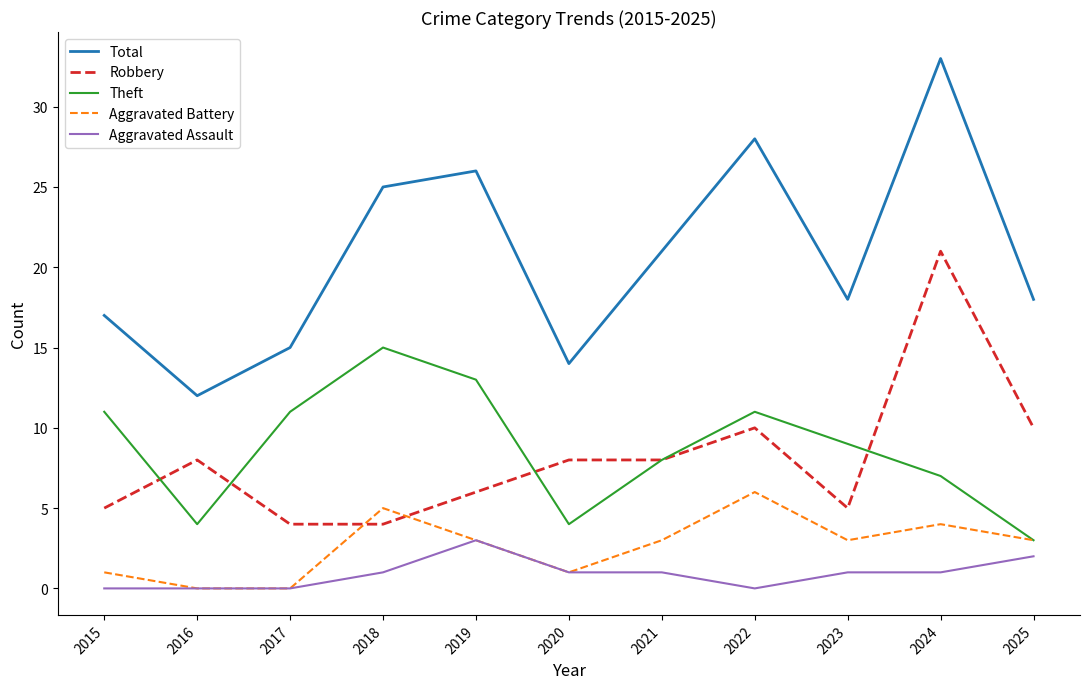

In Theft, how many points are lower than both neighbors (excluding endpoints)?

2